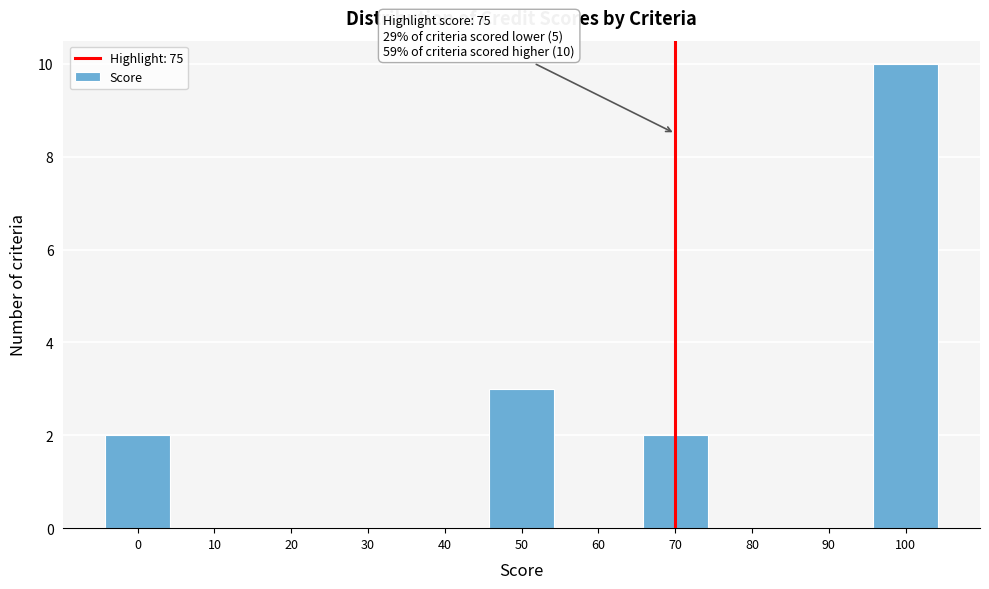

Reading left to right, transcribe all the data shown in this chart.

0=2	10=0	20=0	30=0	40=0	50=3	60=0	70=2	80=0	90=0	100=10